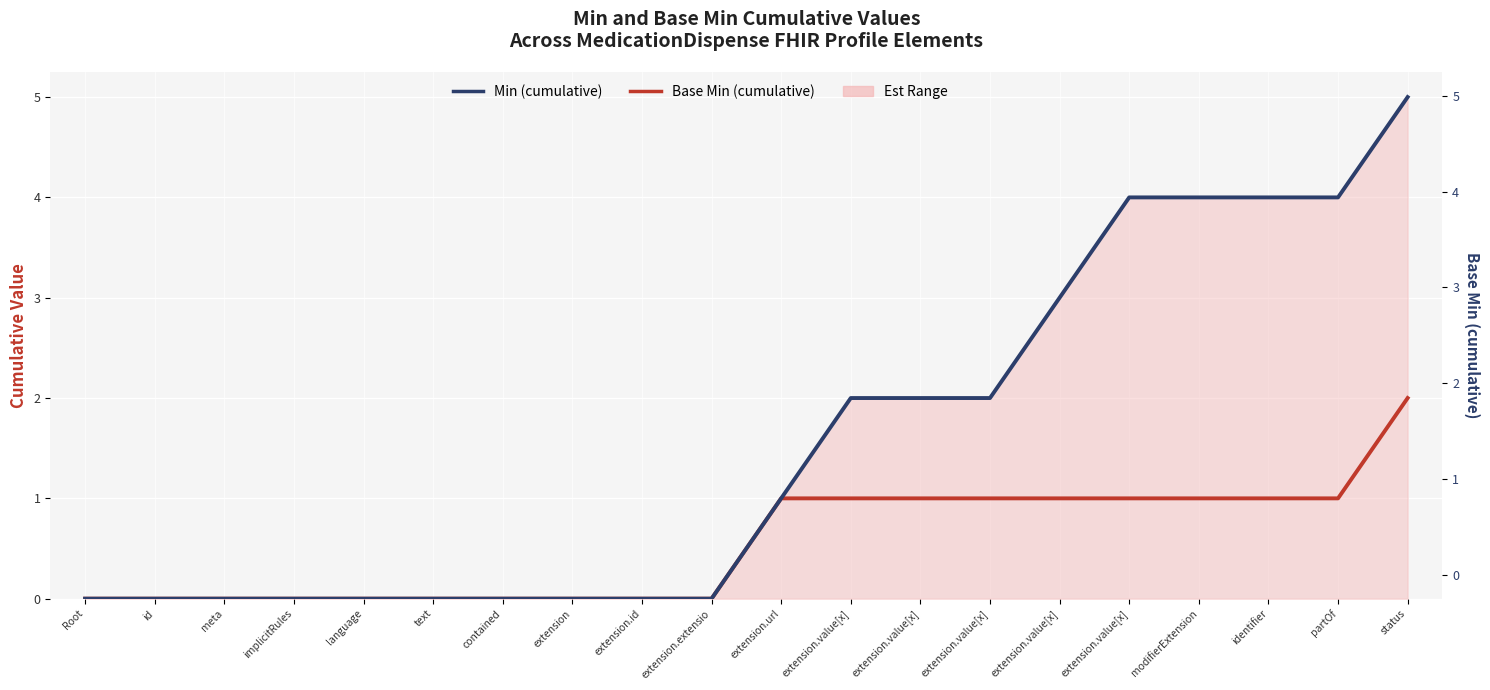

Reading left to right, transcribe all the data shown in this chart.

Base Min (cumulative): 0	0	0	0	0	0	0	0	0	0	1	1	1	1	1	1	1	1	1	2
Min (cumulative): 0	0	0	0	0	0	0	0	0	0	1	2	2	2	3	4	4	4	4	5